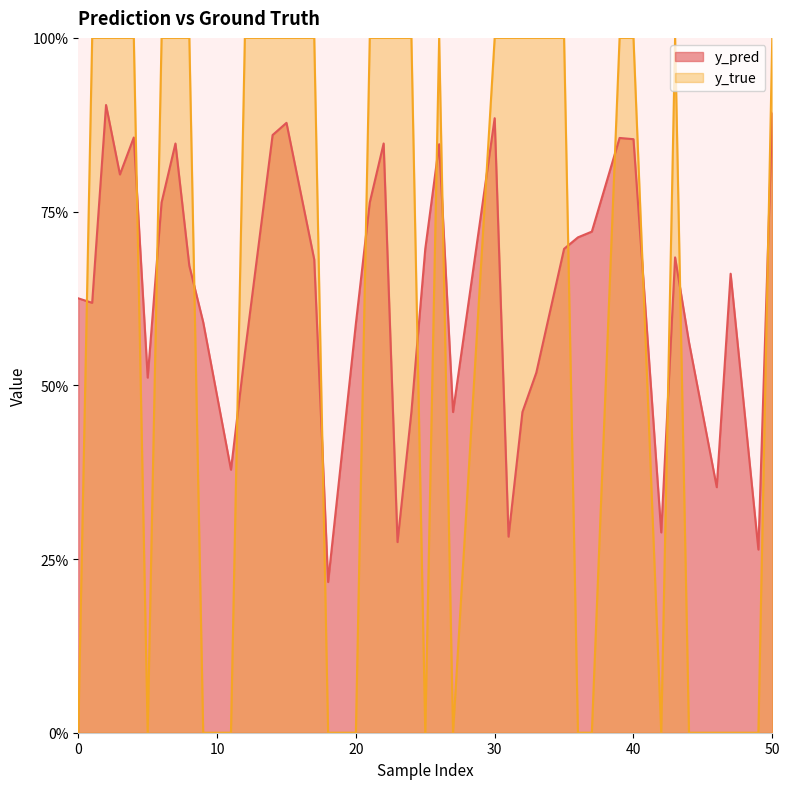

What are all the series names shown in the legend?

y_pred, y_true